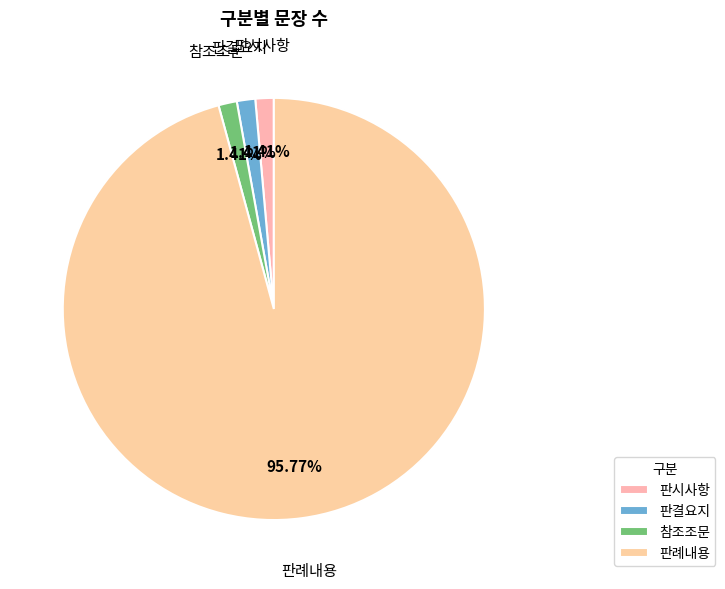

What percentage is the 참조조문 slice, to the nearest percent?

1%